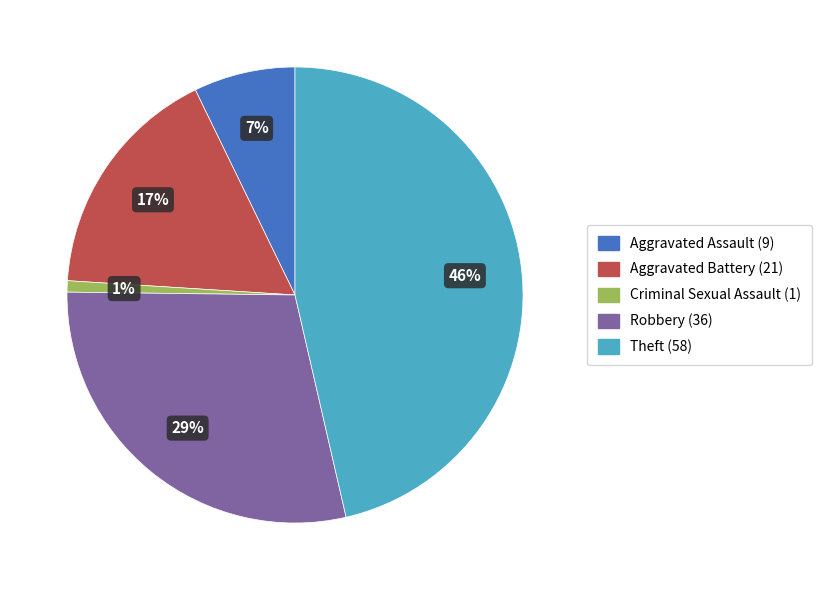

To the nearest percent, what is the average slice percentage?

20%